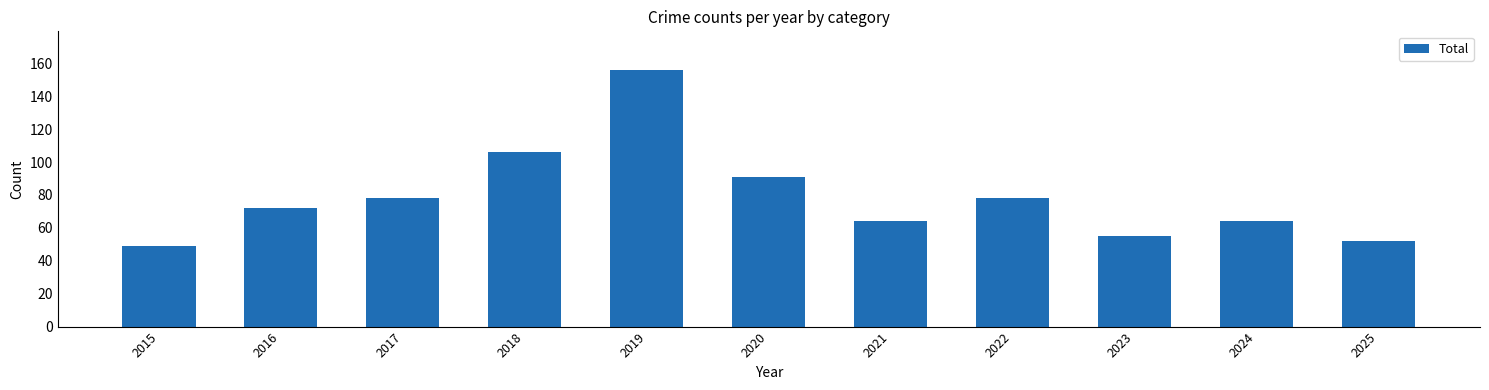

The chart shows a value of 78 at 2022. True or false?

True